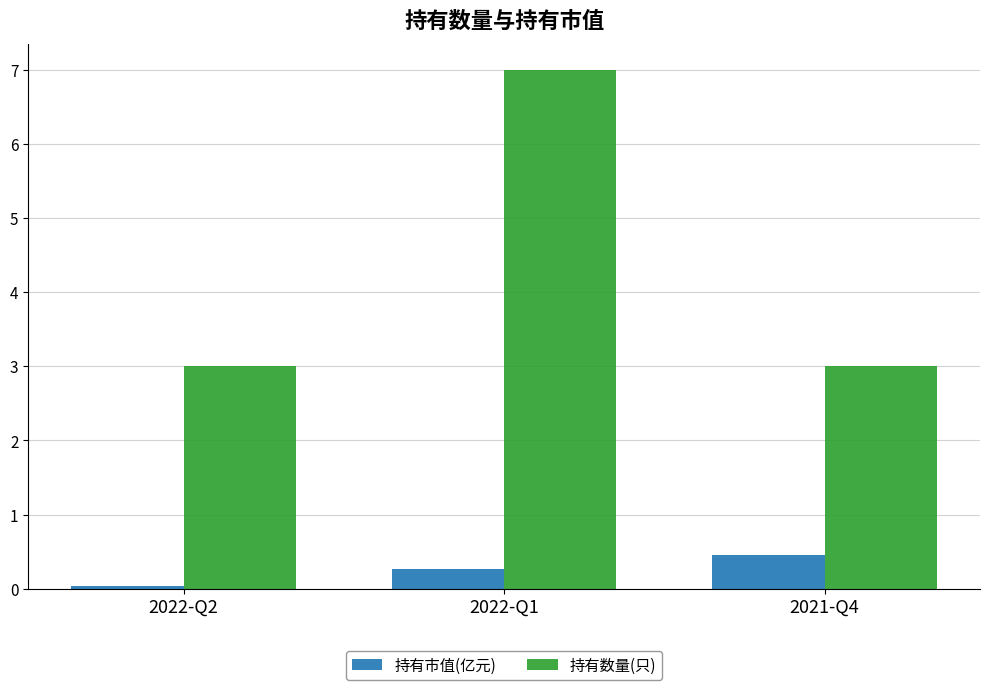

How many categories are shown in the chart?

3